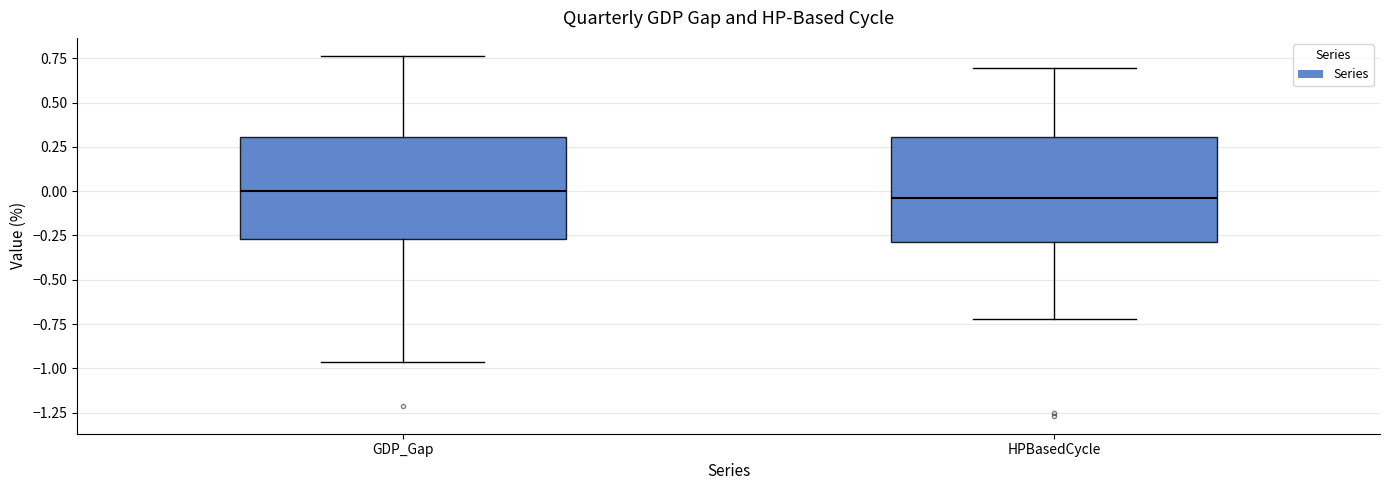

Where is the lower edge of the box for GDP_Gap on the y-axis? The values are not printed on the chart, so give them approximately, as read against the axis.

-0.25